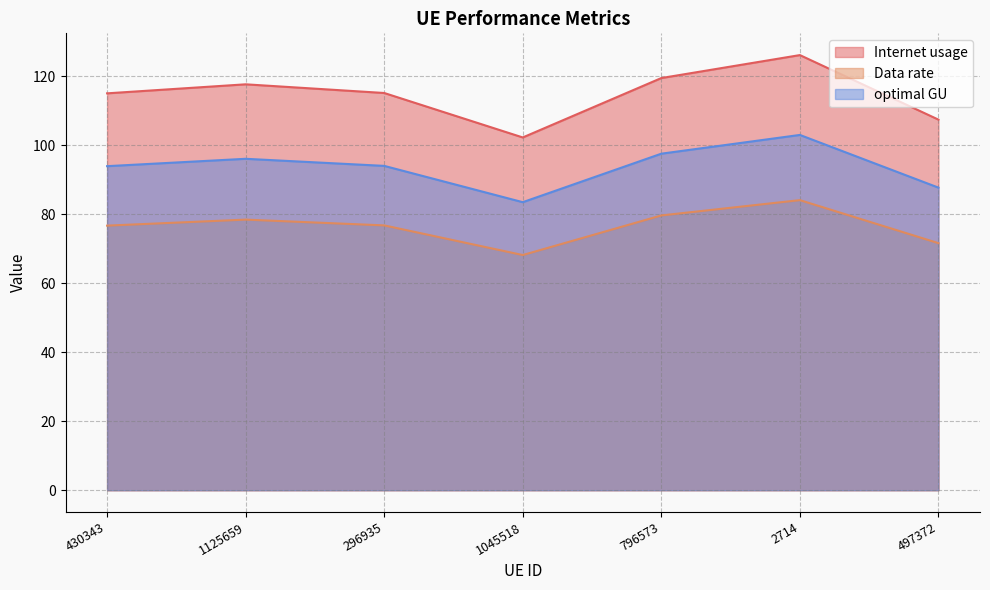

The value of optimal GU at 1045518 is 83.4. True or false?

True